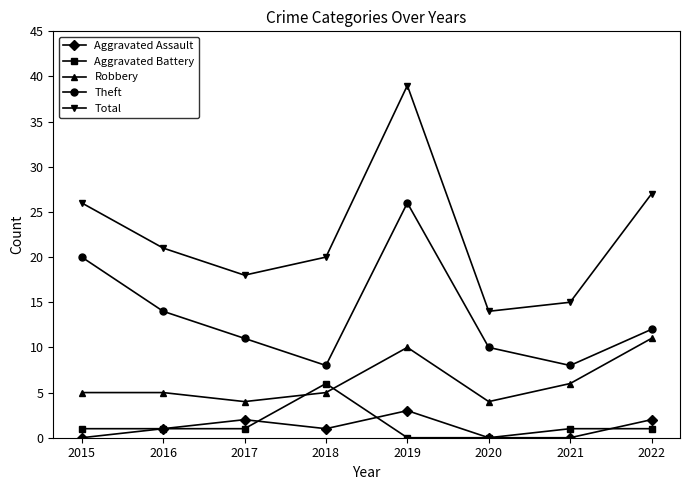

What is the sum of the Robbery values at 2022 and 2015?

16